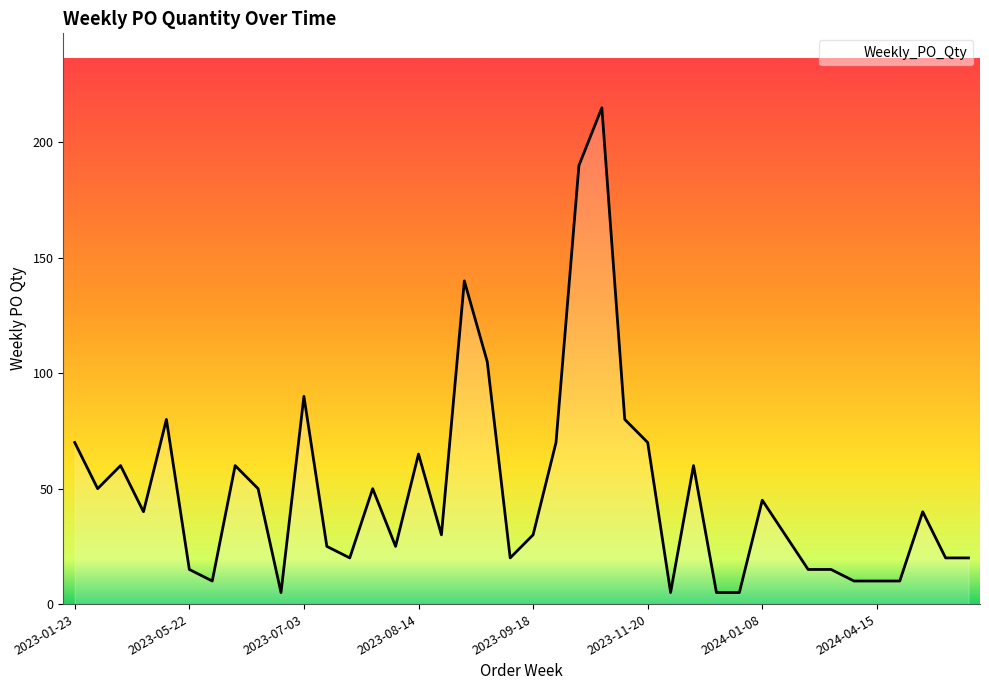

What is the maximum value shown in the chart?

215